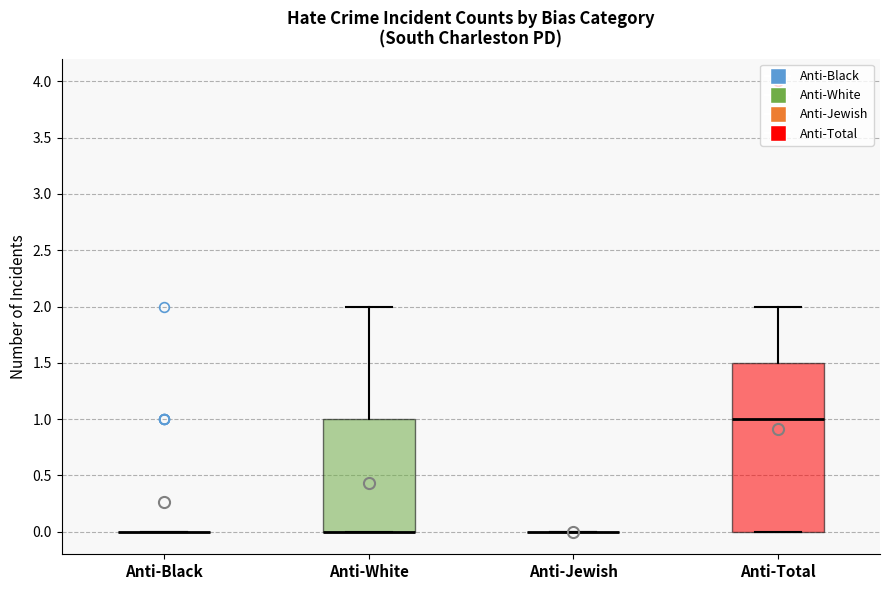

Comparing the boxes themselves (not the whiskers), which one is the tallest?

Anti-Total